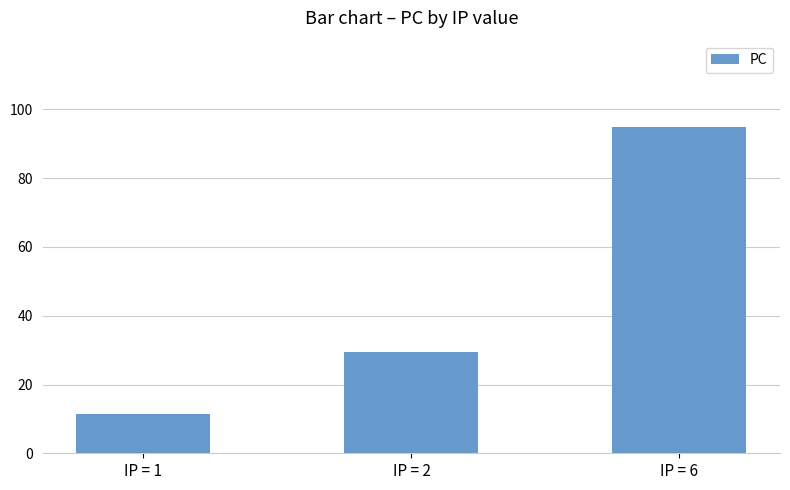

Is it true that the value at IP = 6 is 143.8?

False